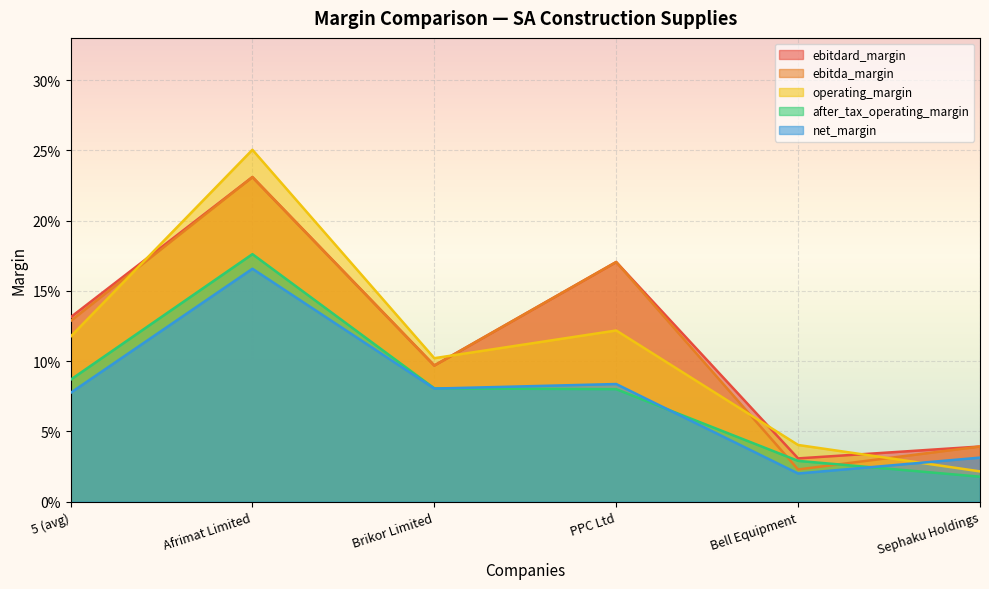

The value of after_tax_operating_margin at Sephaku Holdings is 0.0. True or false?

True